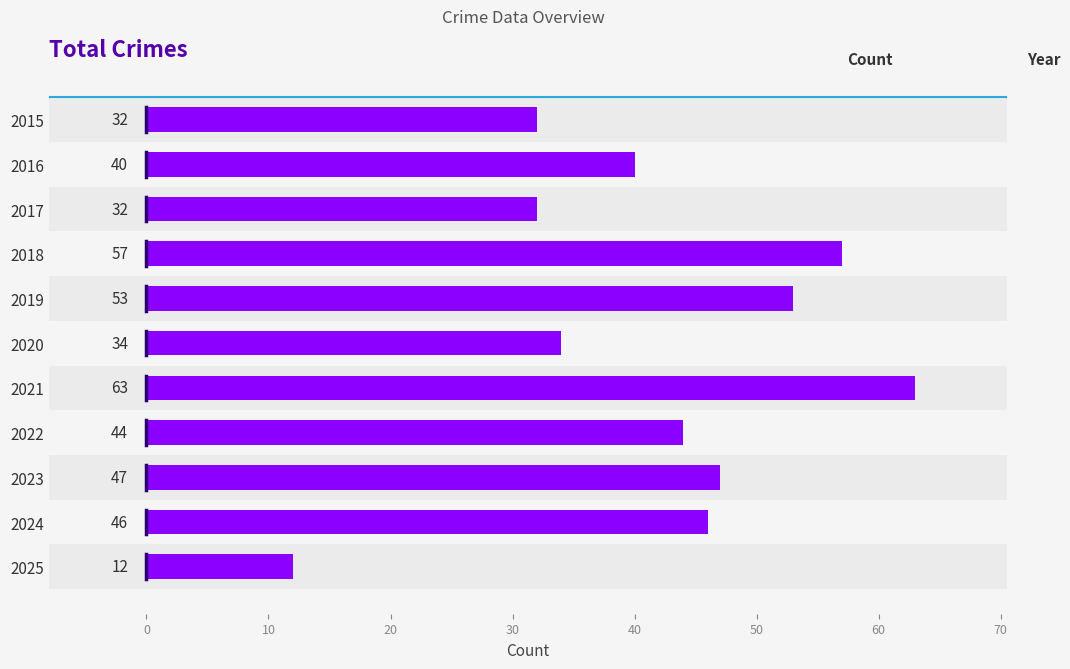

Reading bottom to top, transcribe all the data shown in this chart.

12	46	47	44	63	34	53	57	32	40	32